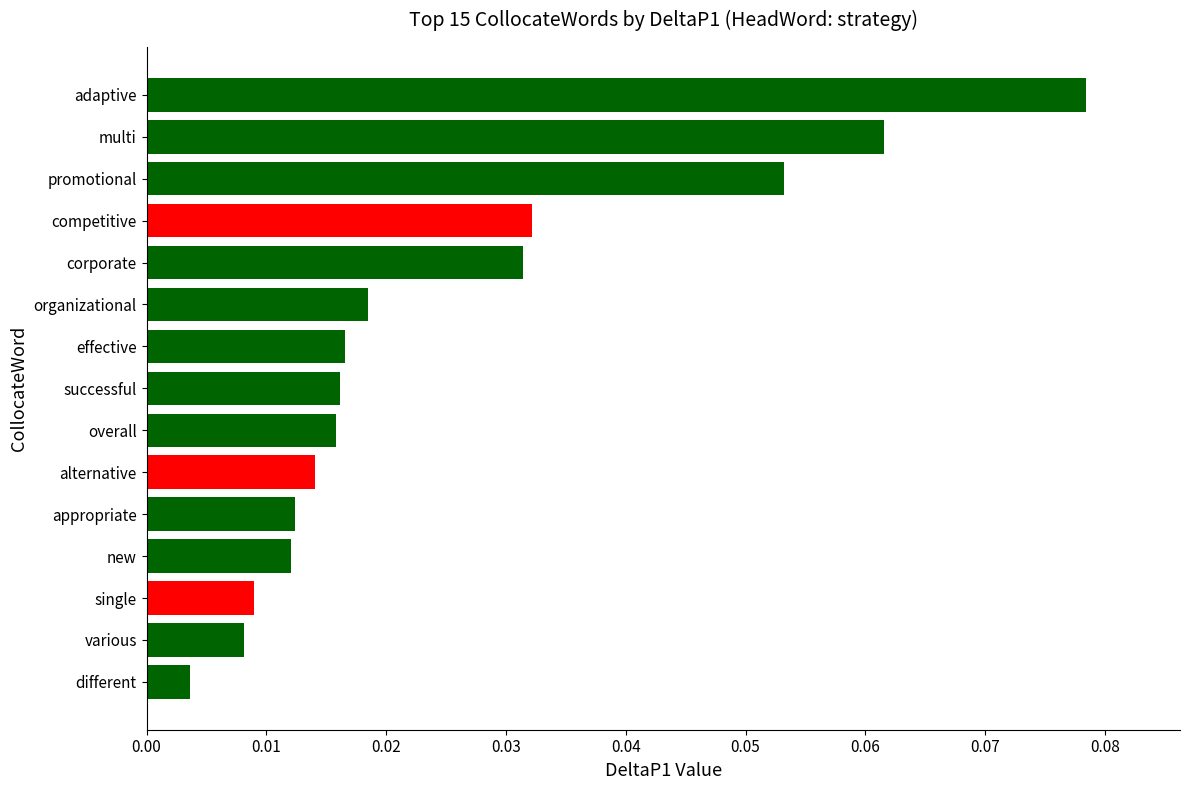

What is the sum of all values?

0.4